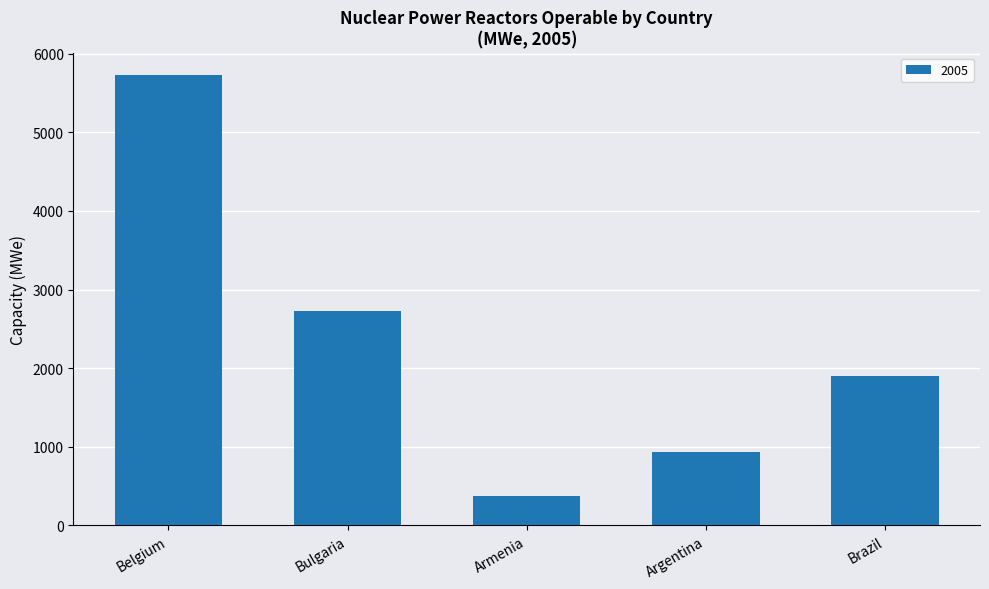

What is the value of the 2nd bar from the left?

2722